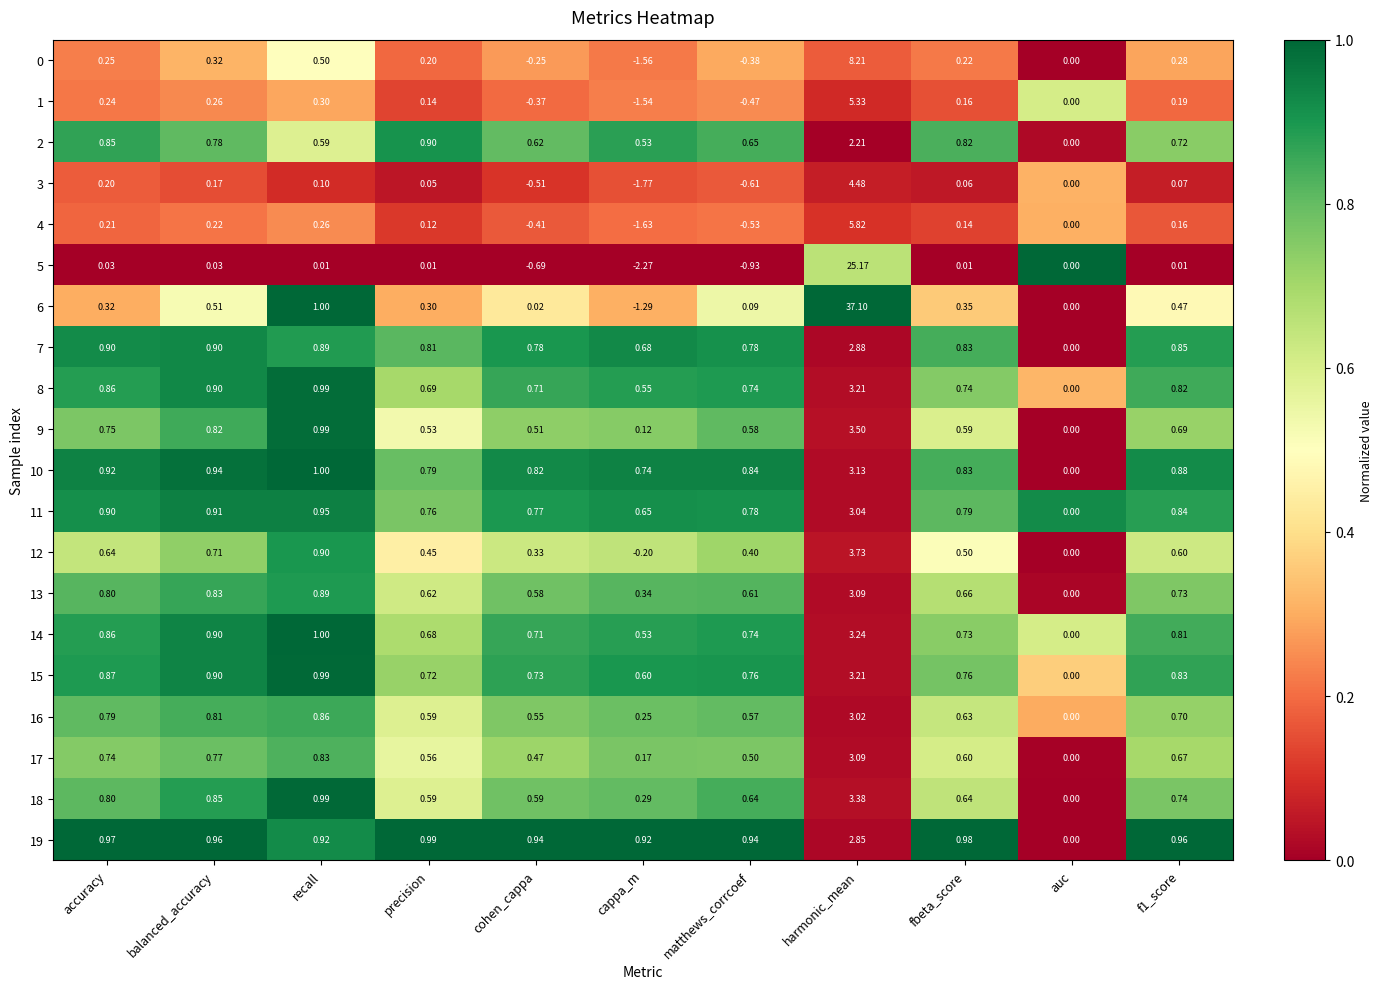

At which label does 6 reach its minimum?

cappa_m